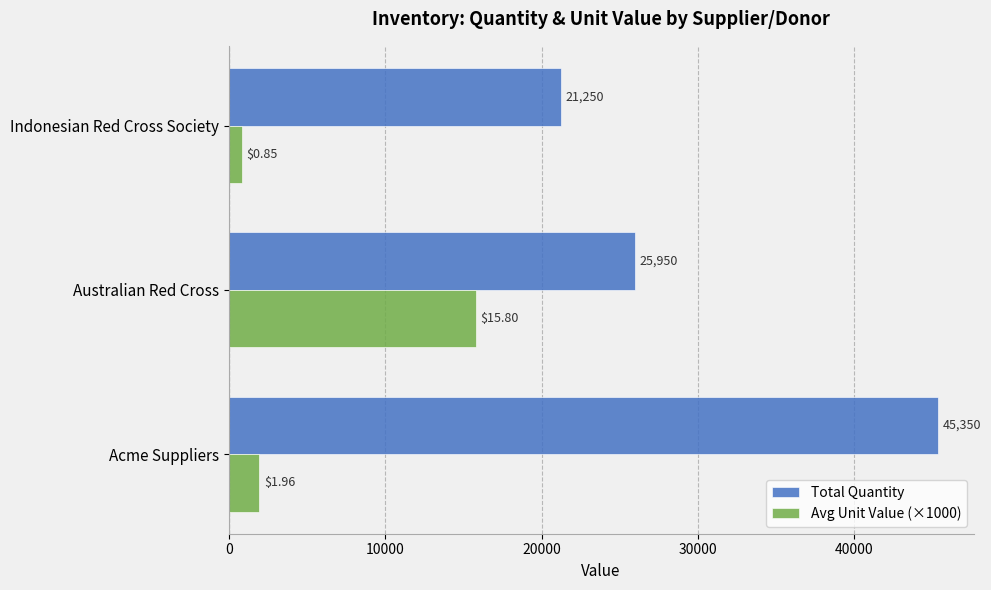

At which category is the sum across all series the highest?

Acme Suppliers